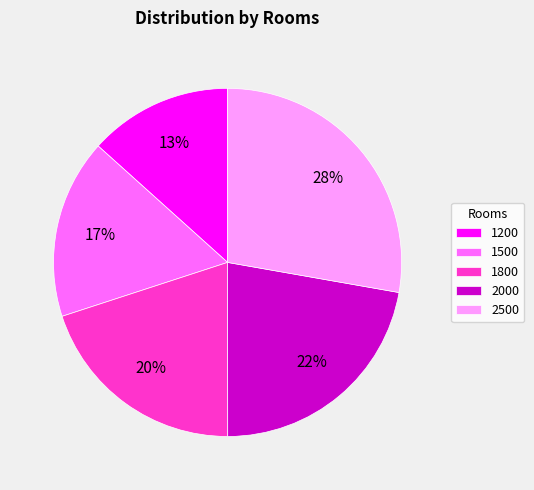

Which category has the biggest portion of the pie?

2500